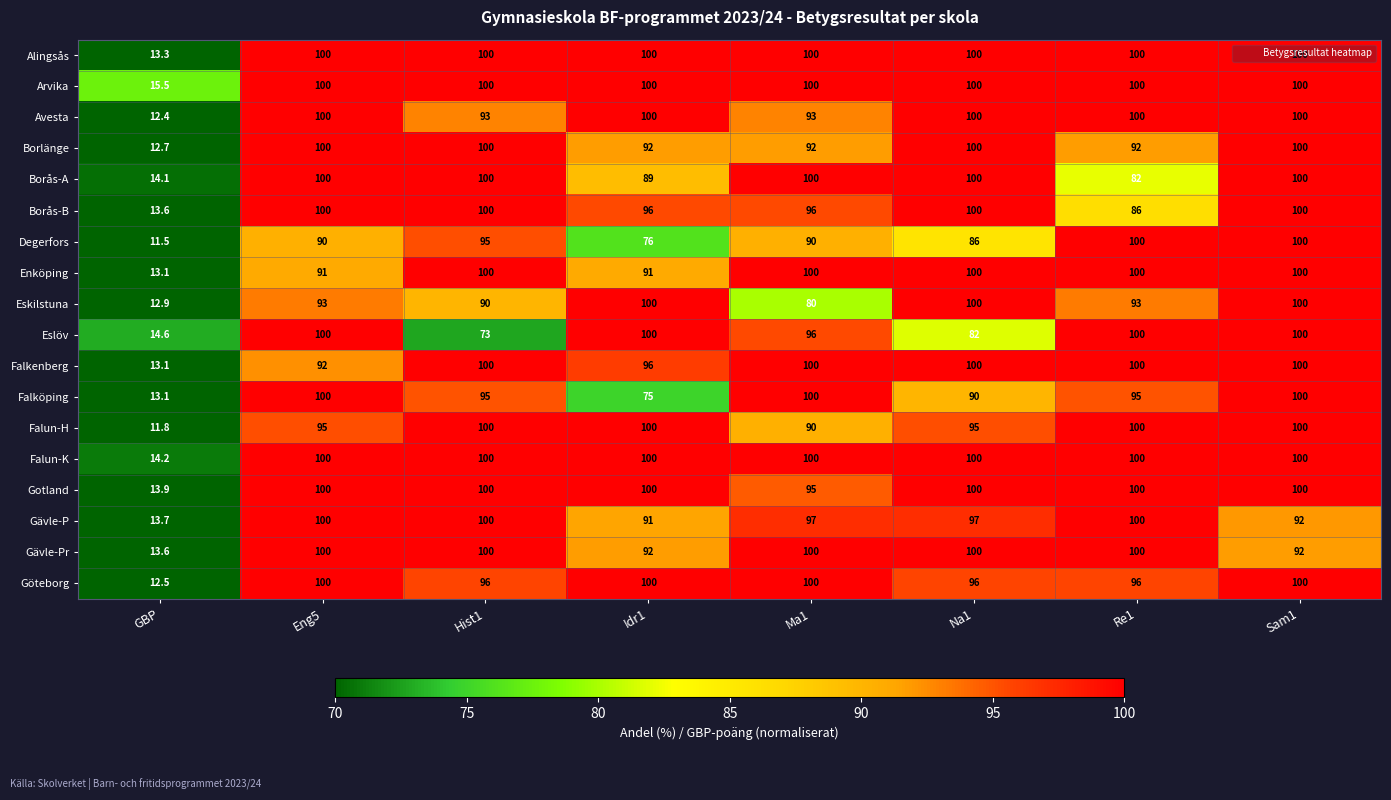

How many data points in Falköping are less than 95?

3